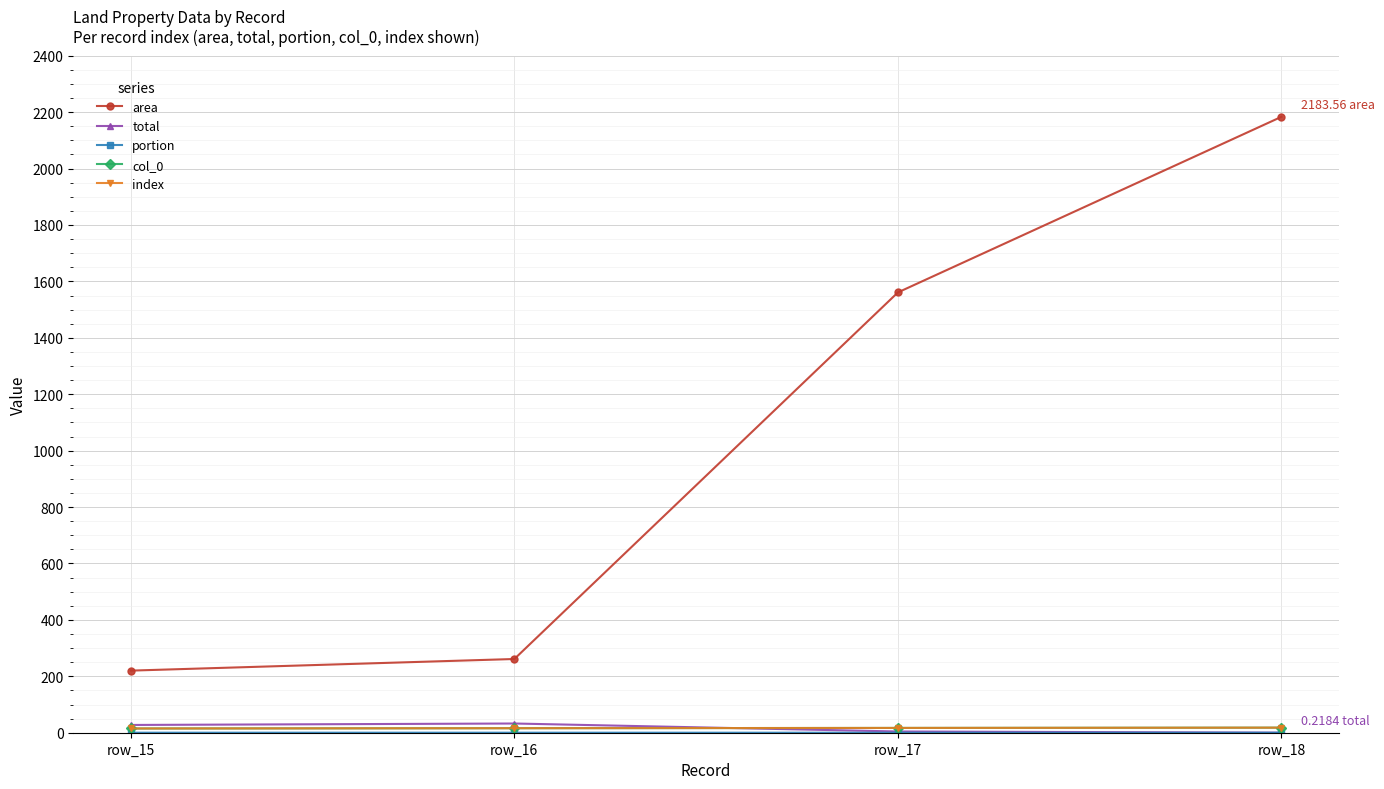

Reading left to right, what are all the values shown in this chart?

area: 220.2	261.4	1561.0	2183.6
total: 27.5	32.7	4.4	0.2
portion: 0.1	0.1	0.0	0.0
col_0: 15.0	16.0	17.0	18.0
index: 15.0	16.0	17.0	18.0